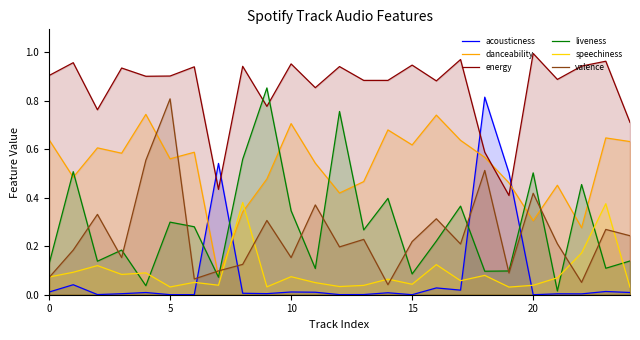

What is the sum of all energy values?

21.2